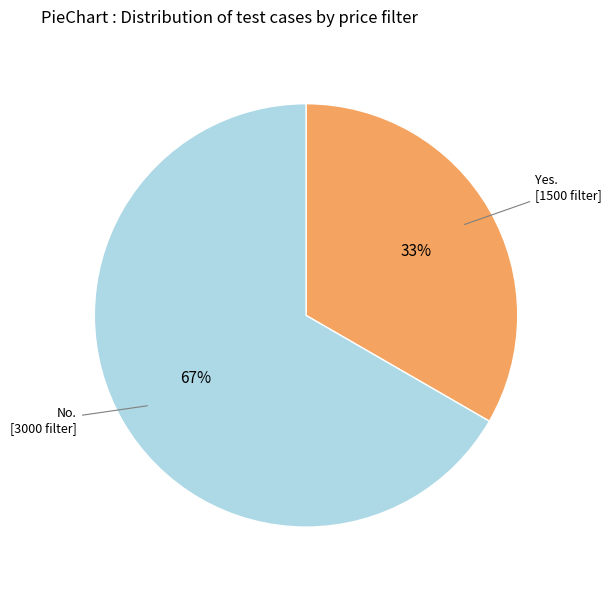

Does any single category account for the majority?

Yes